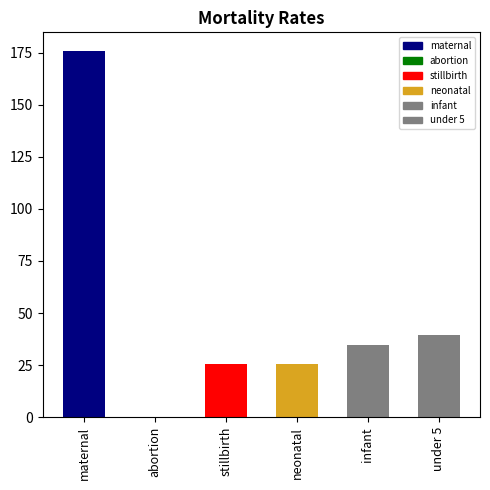

What position from the right is infant?

2